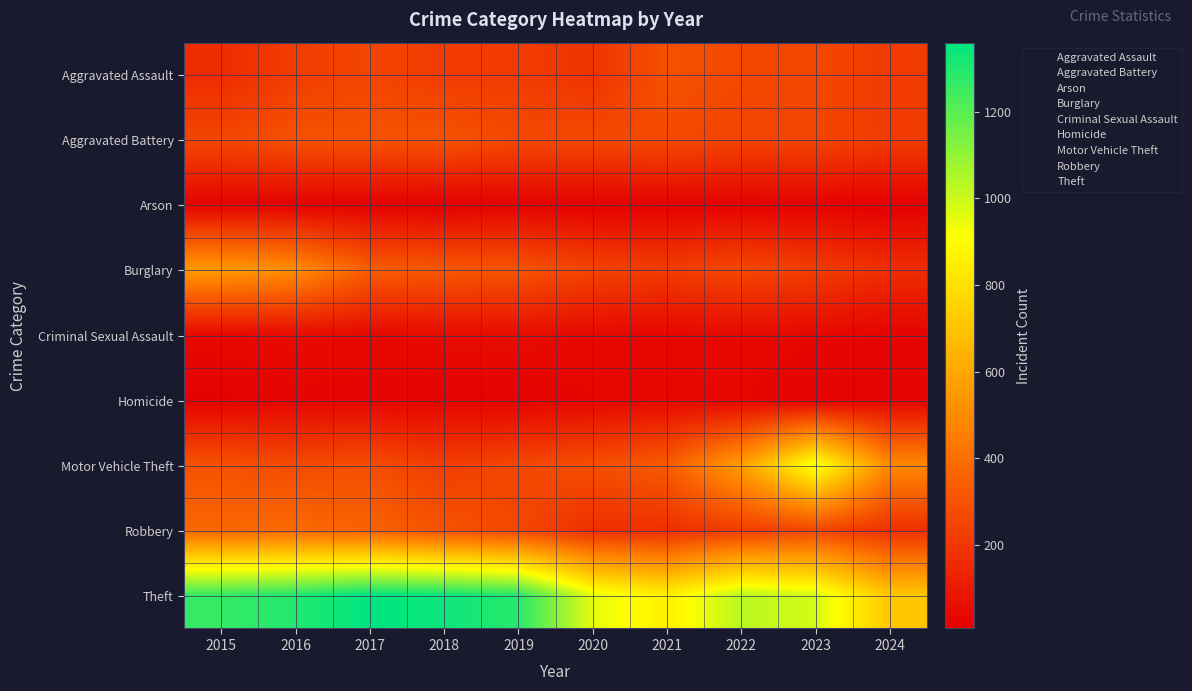

Rank the series at 2018 from highest to lowest value.

Theft, Burglary, Aggravated Battery, Robbery, Motor Vehicle Theft, Aggravated Assault, Criminal Sexual Assault, Homicide, Arson